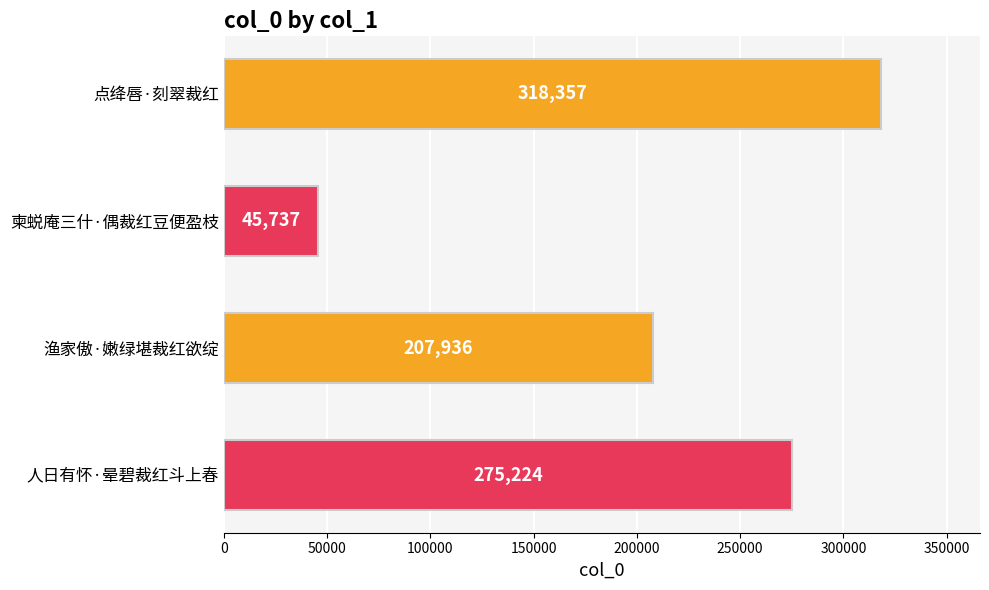

What is the sum of all values?

847254